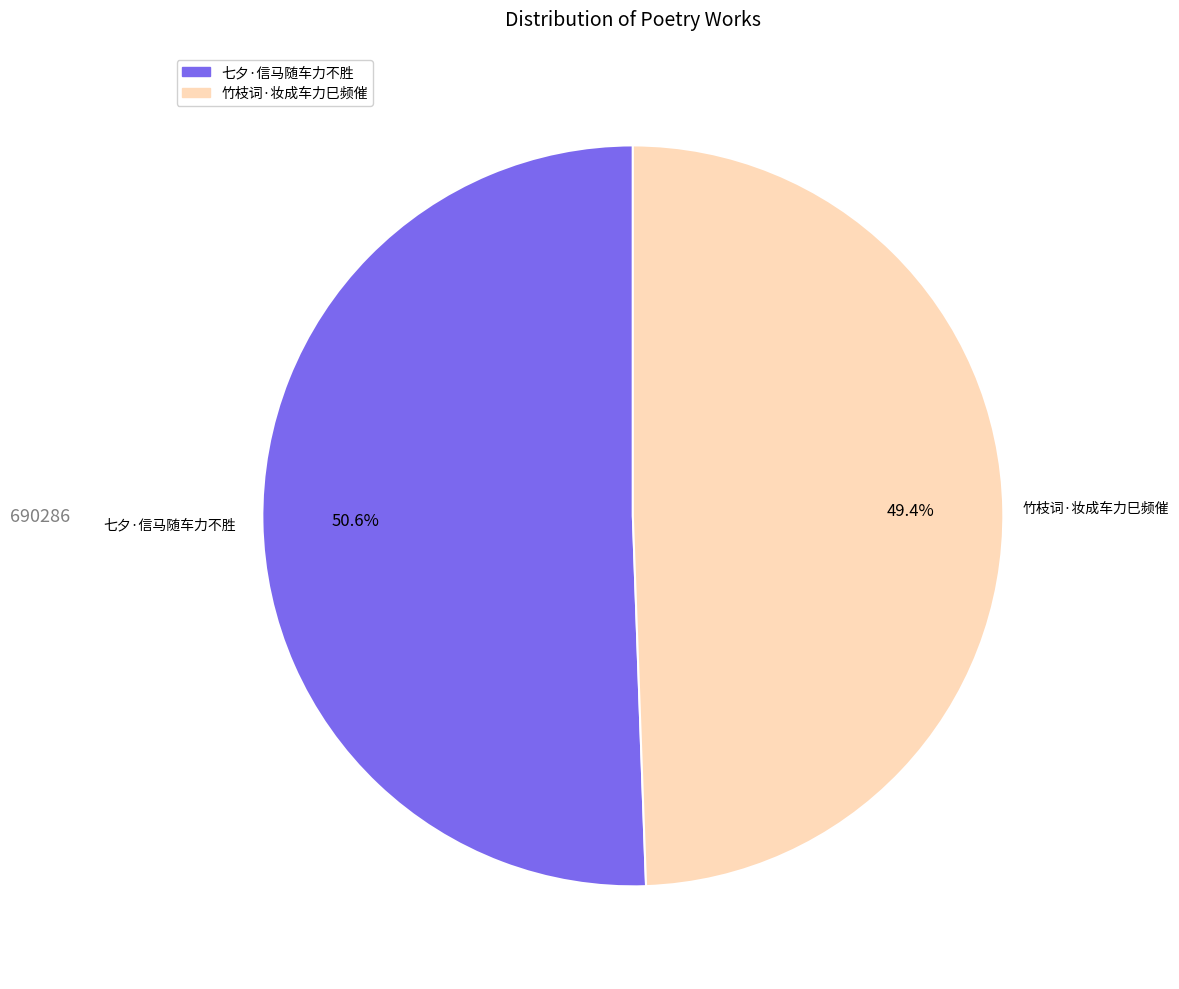

To the nearest percent, what portion does 竹枝词·妆成车力巳频催 represent?

49%